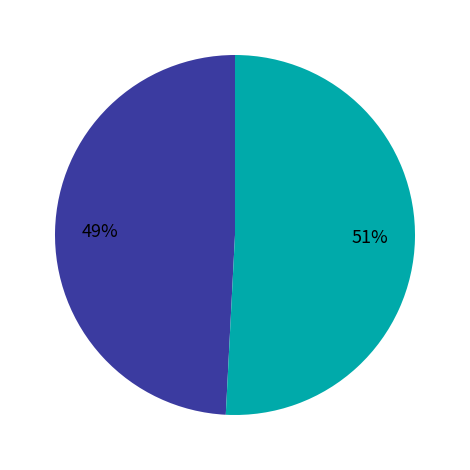

To the nearest percent, what is the average slice percentage?

50%